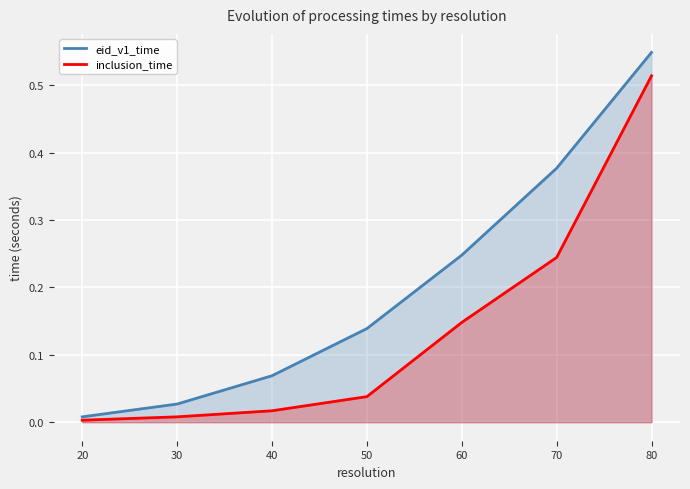

Rank the series by their maximum value, from highest to lowest.

eid_v1_time, inclusion_time